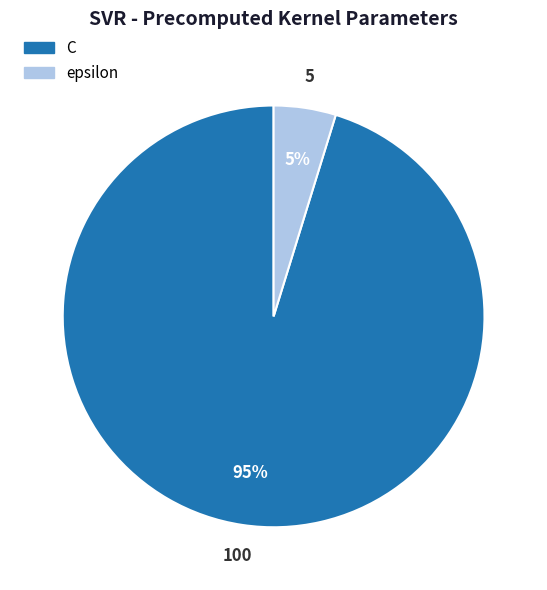

To the nearest percent, what is the difference between the C and epsilon slice percentages?

90%